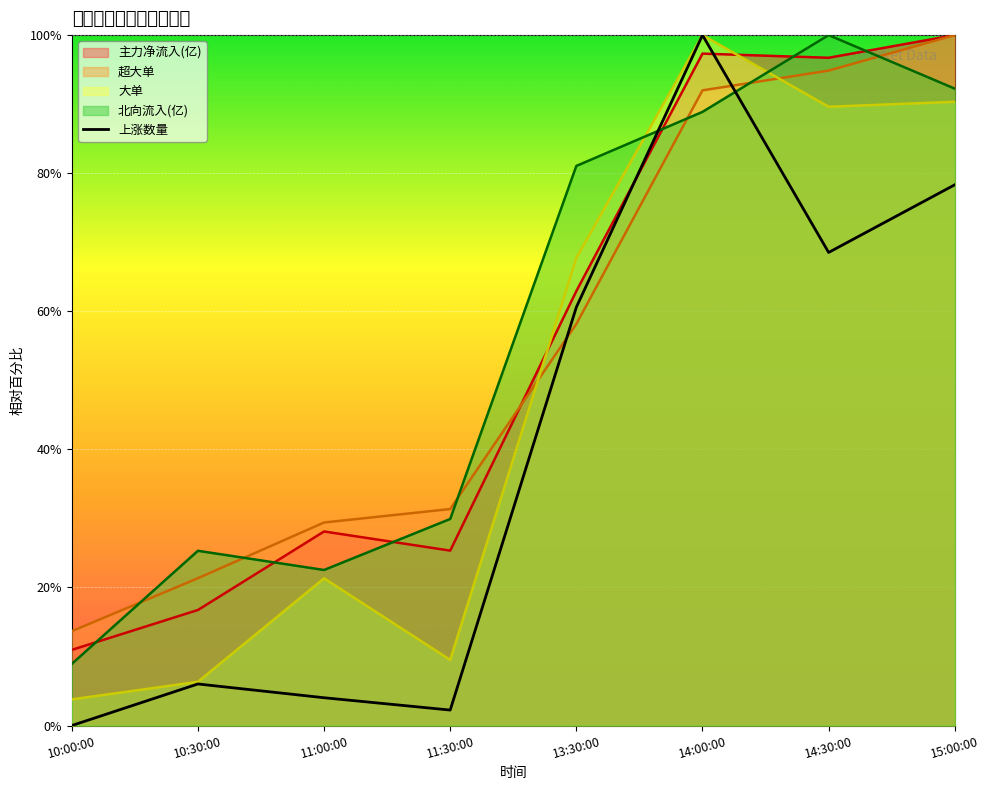

List the labels in order of 北向流入(亿) value, largest first.

14:30:00, 15:00:00, 14:00:00, 13:30:00, 11:30:00, 10:30:00, 11:00:00, 10:00:00